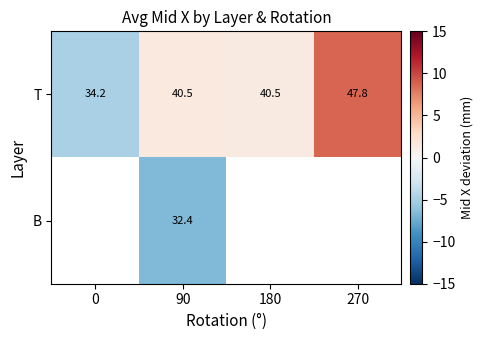

What is the smallest value displayed?

-6.7